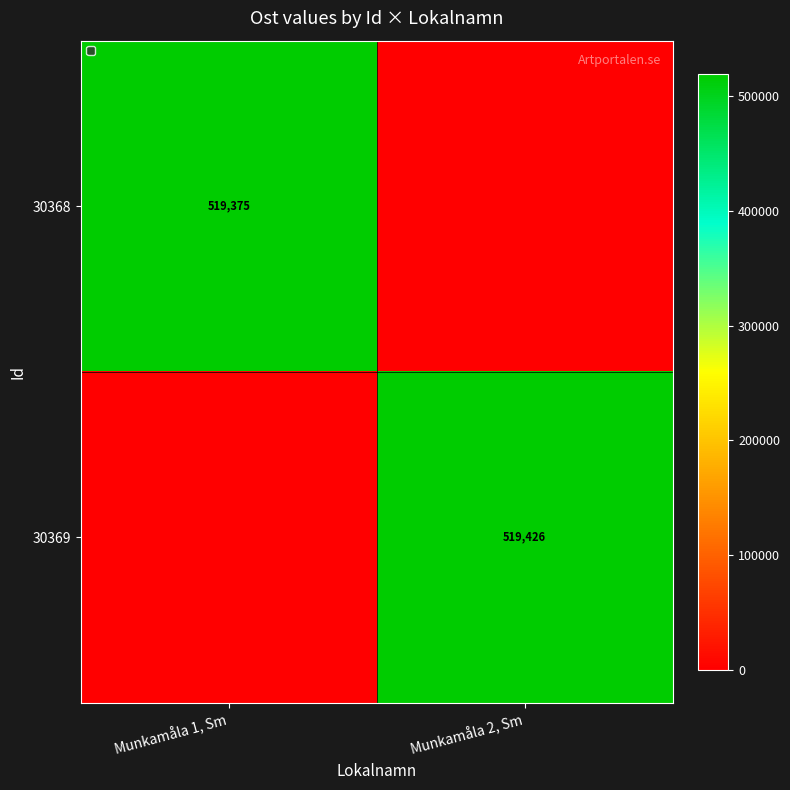

The value of 30368 at Munkamåla 1, Sm is 847849. True or false?

False